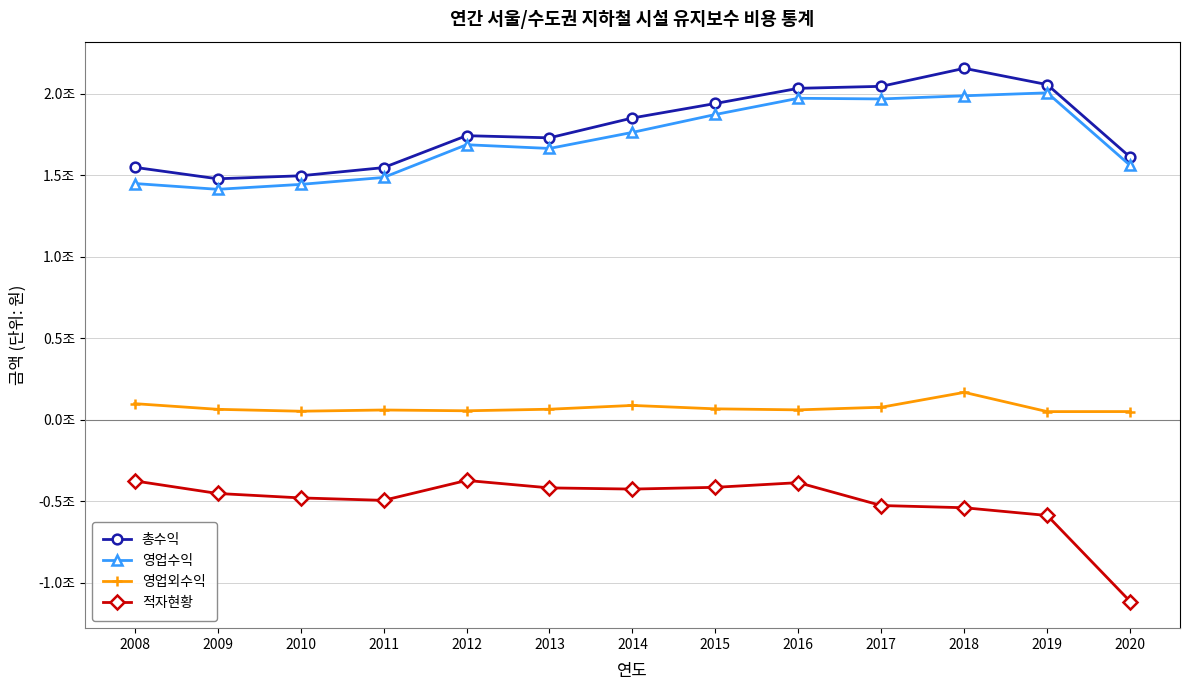

Does the chart have visible grid lines?

Yes